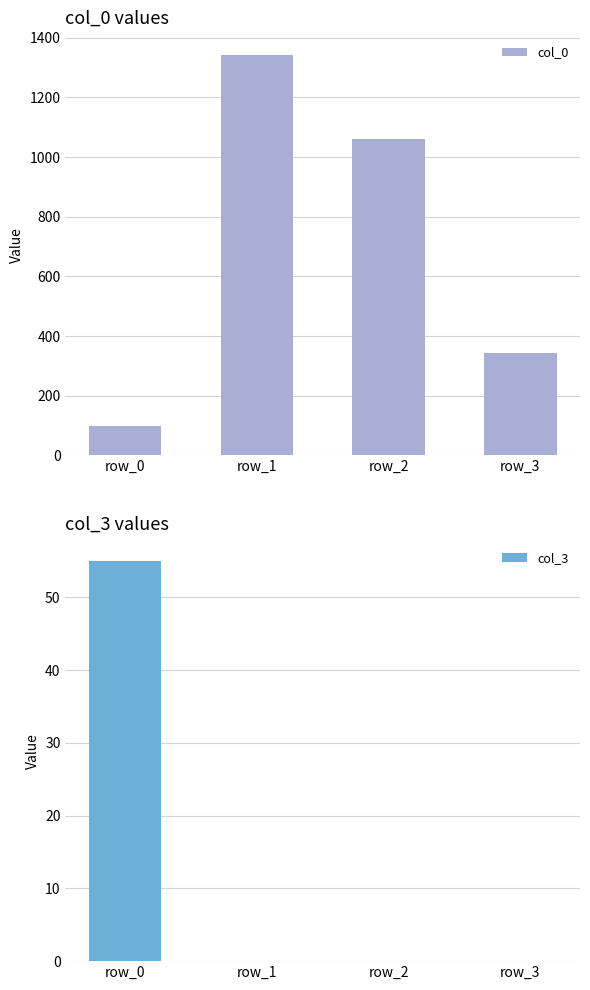

What is the difference between the col_3 values at row_3 and row_0?

55